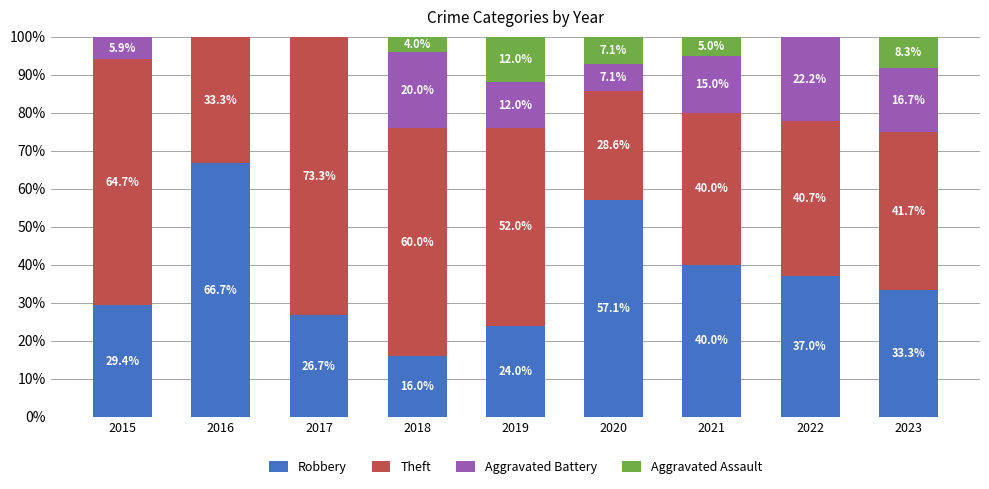

Are the bars grouped side by side (vs. stacked)?

No